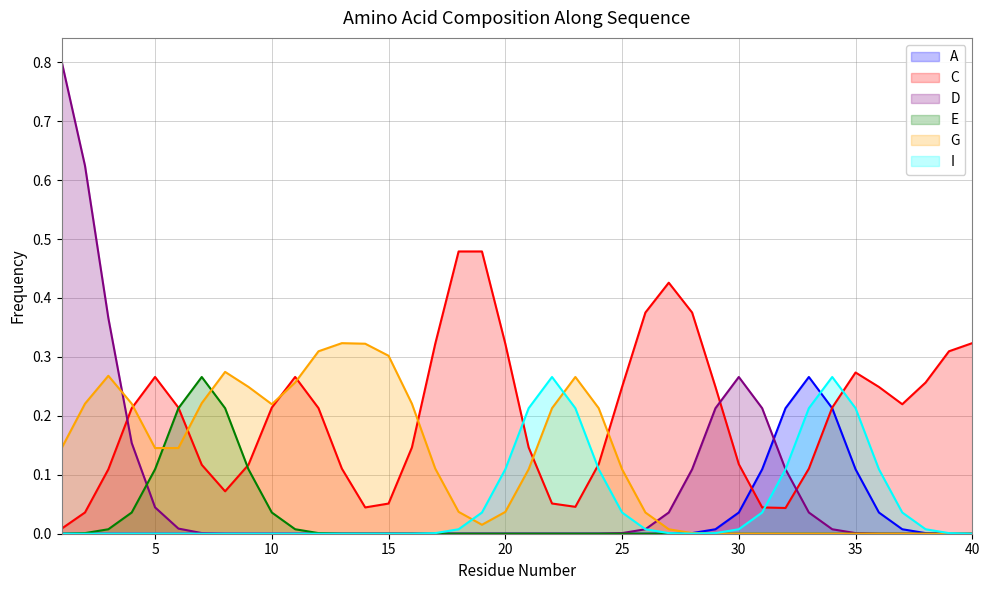

Is it true that E equals 0 at 23?

True